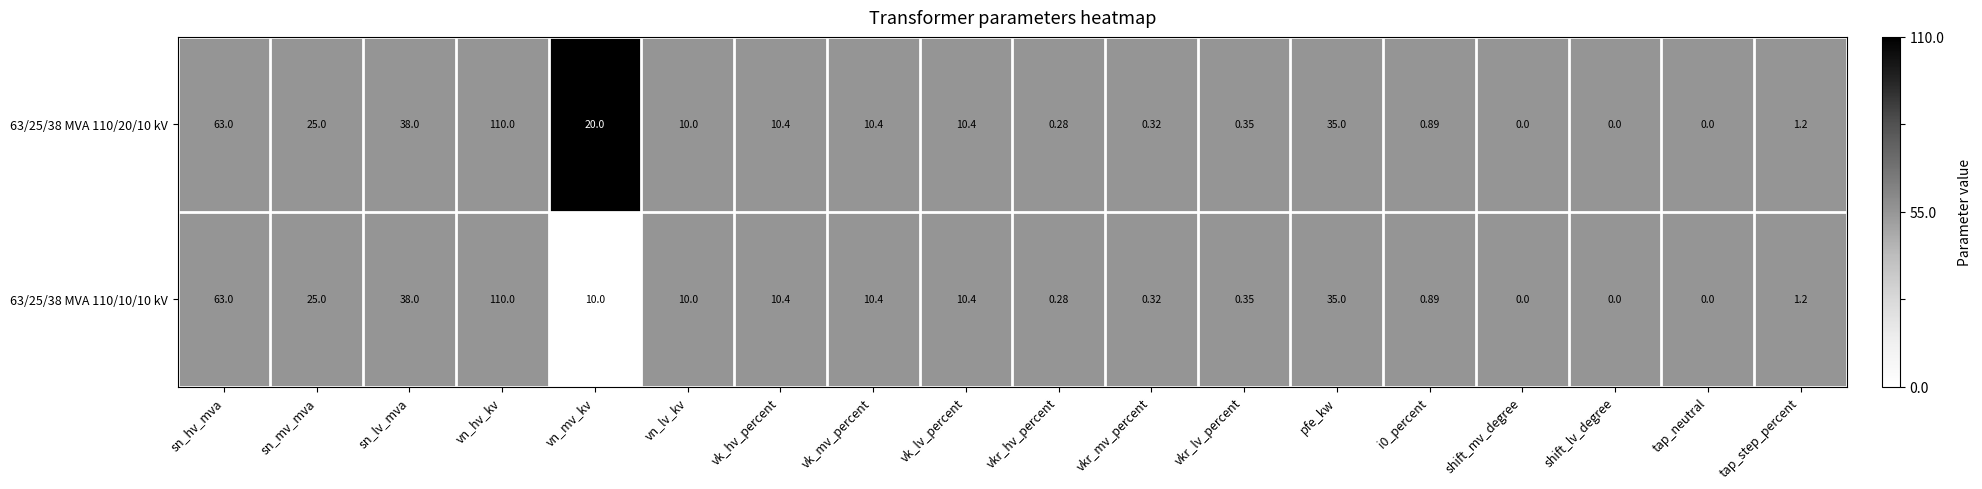

Which label corresponds to the largest value in the chart?

vn_hv_kv